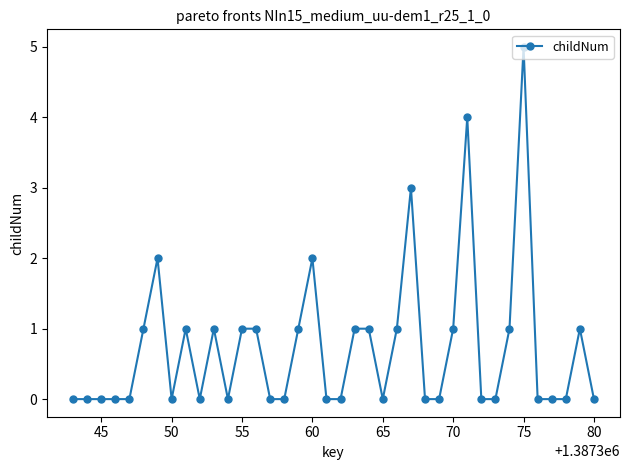

Reading left to right, what are all the values shown in this chart?

0	0	0	0	0	1	2	0	1	0	1	0	1	1	0	0	1	2	0	0	1	1	0	1	3	0	0	1	4	0	0	1	5	0	0	0	1	0